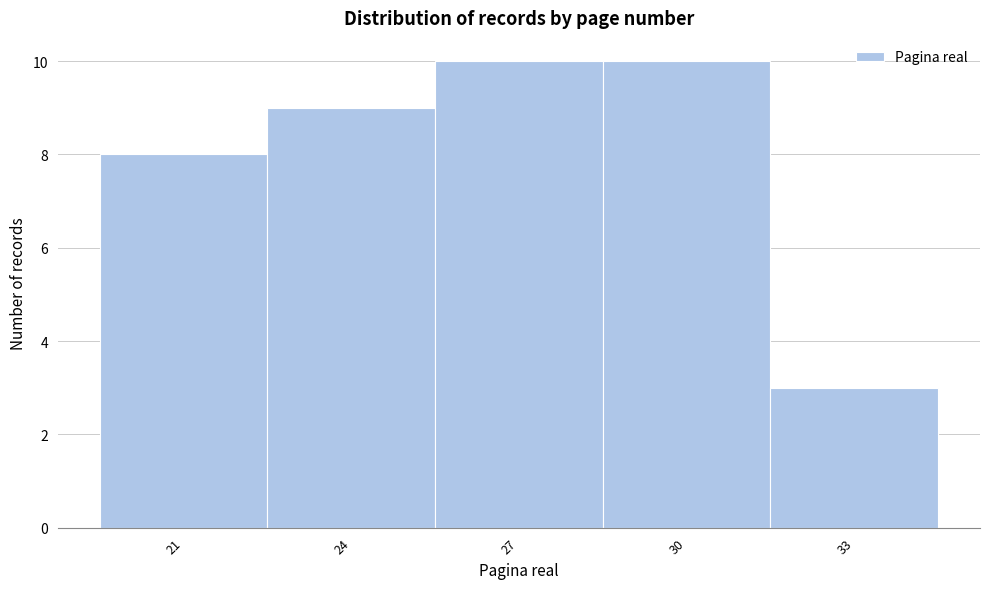

Reading right to left, transcribe all the data shown in this chart.

33=3	30=10	27=10	24=9	21=8